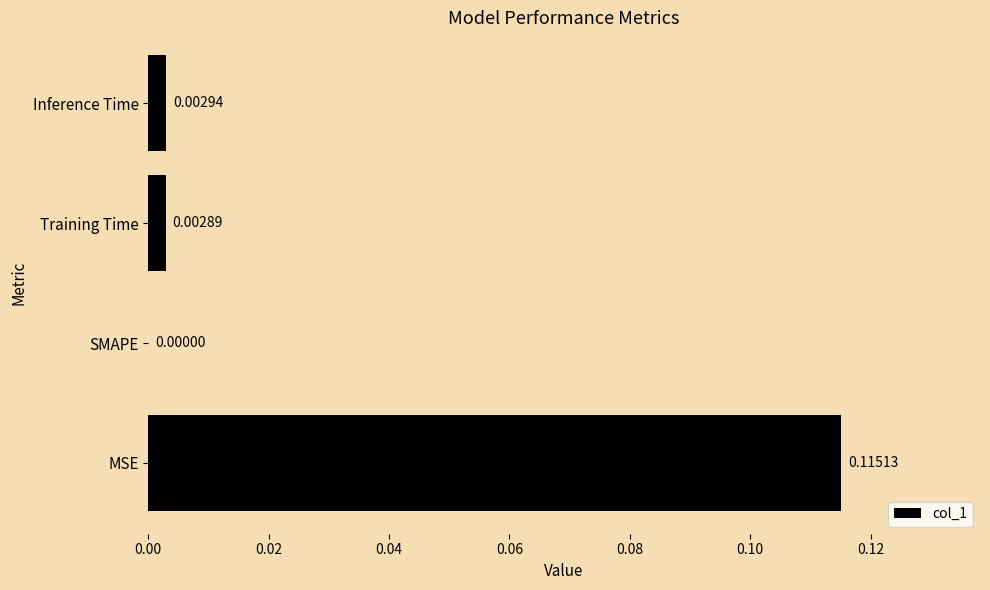

How many values are above zero?

3